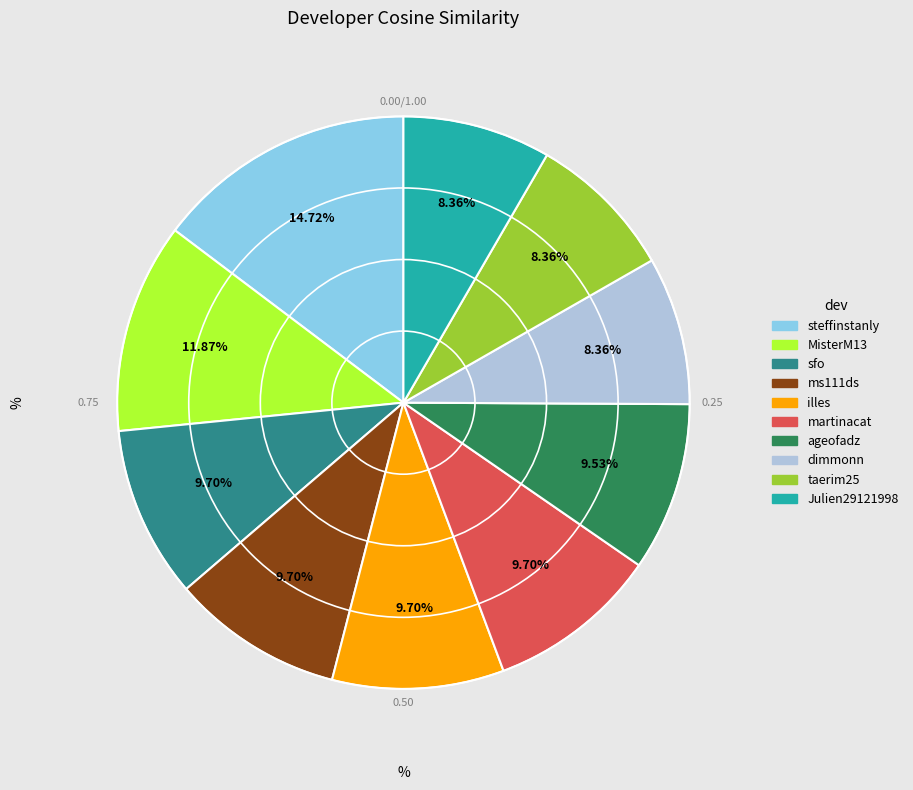

How many segments does this pie chart have?

10